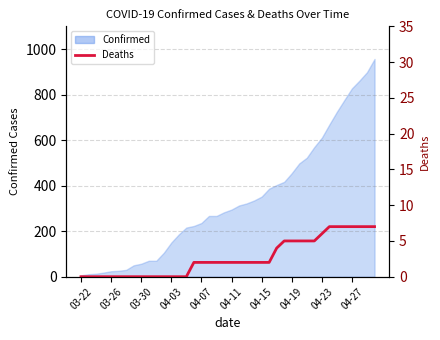

Reading left to right, list all the values displayed in this chart.

0	0	0	0	0	0	0	0	0	0	0	0	0	0	0	2	2	2	2	2	2	2	2	2	2	2	4	5	5	5	5	5	6	7	7	7	7	7	7	7